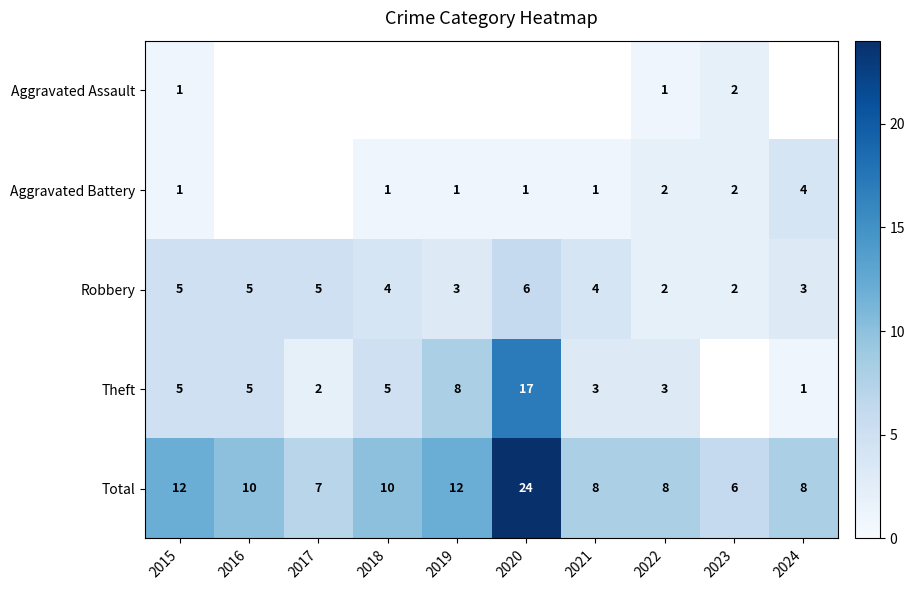

Which has a higher value, 2015 or 2023?

2023